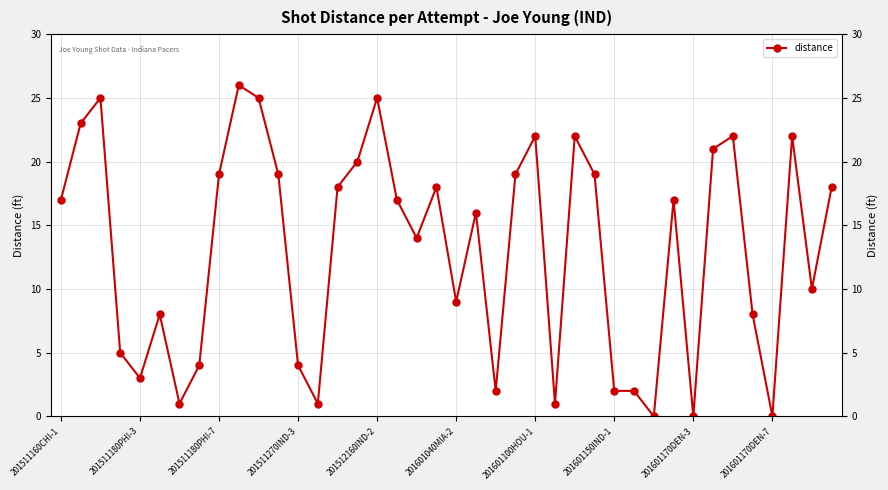

What is the difference between the maximum and minimum values?

26